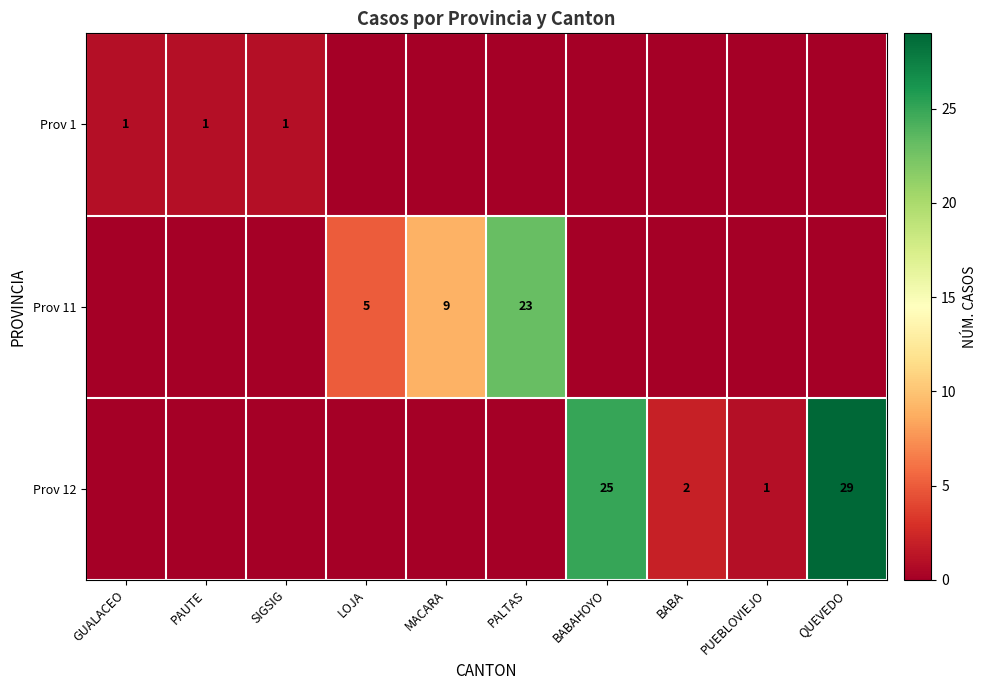

True or false: Prov 12 has a value of 25 at BABAHOYO.

True